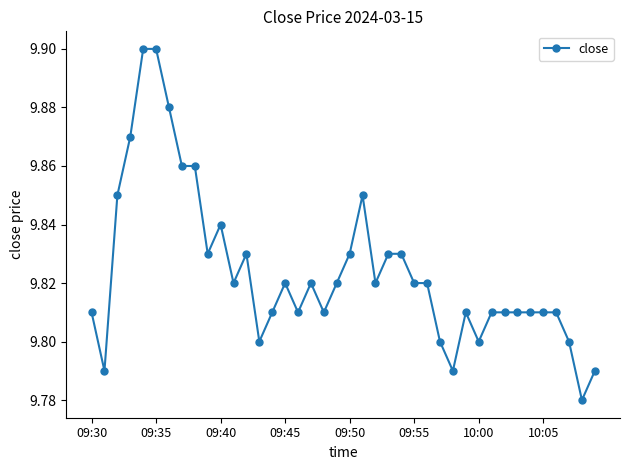

True or false: there are more than 0 points higher than both neighbors.

True